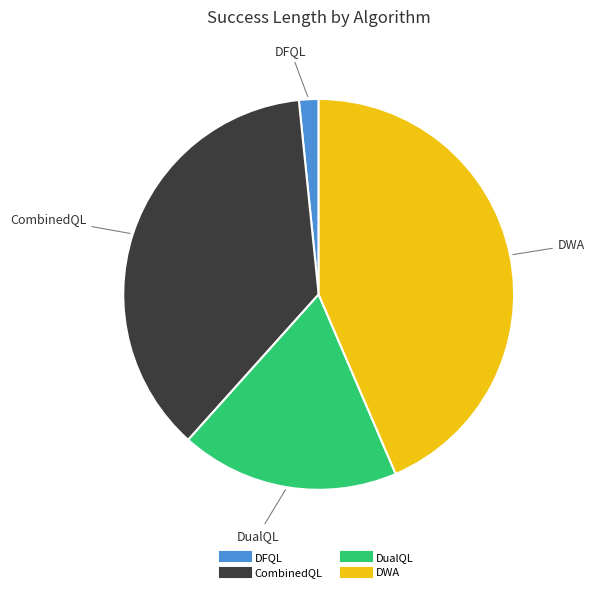

Does any single category account for the majority?

No